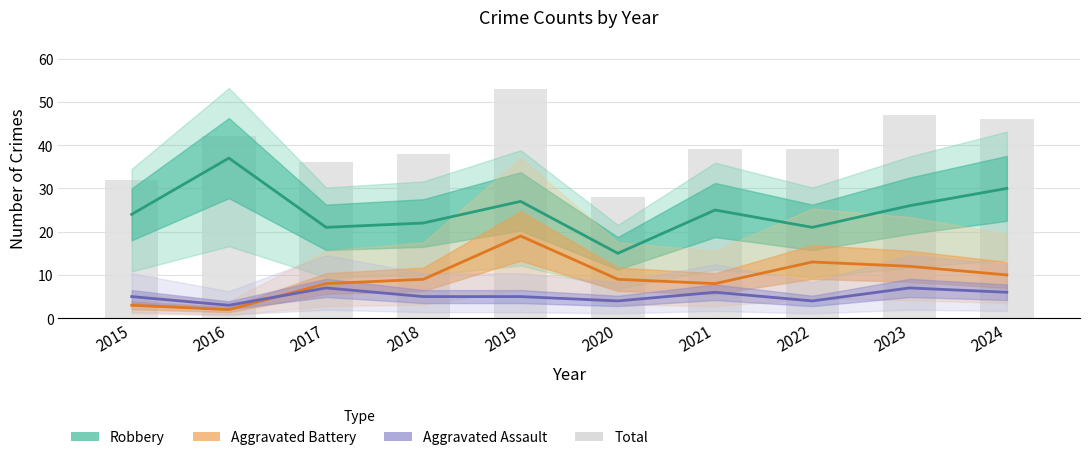

How many values in the Robbery series are below 25?

5